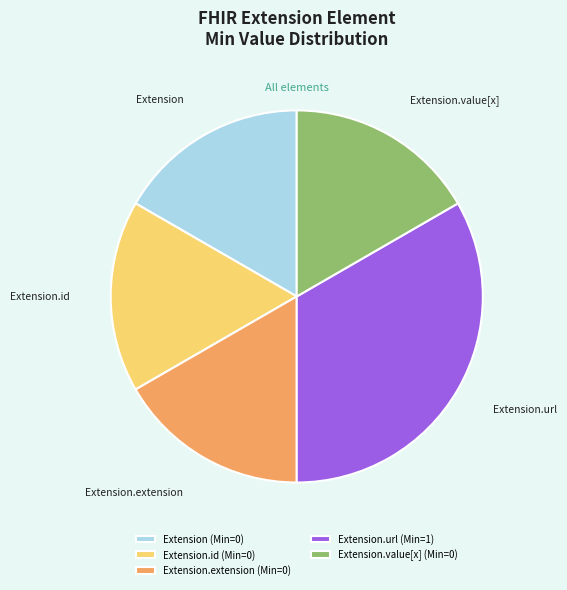

What is the largest slice in the pie chart?

Extension.url